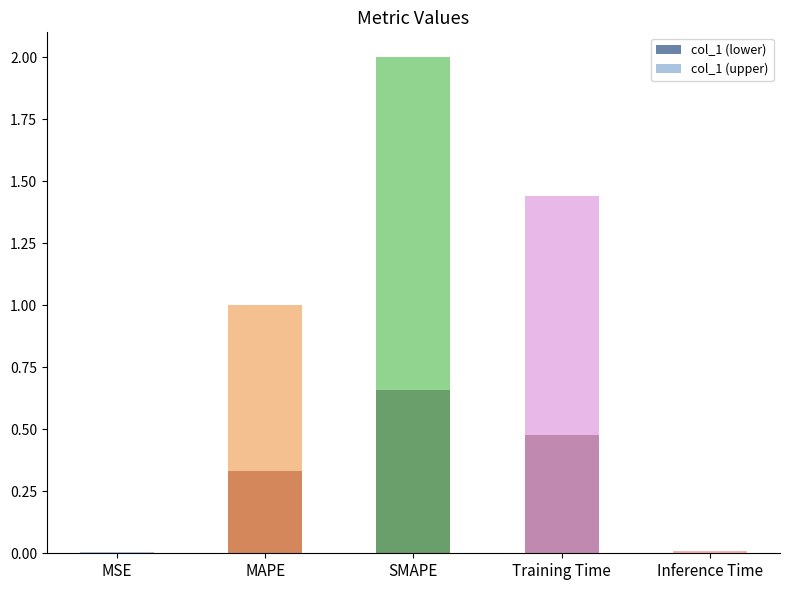

What is the total value across all series at SMAPE?

2.0